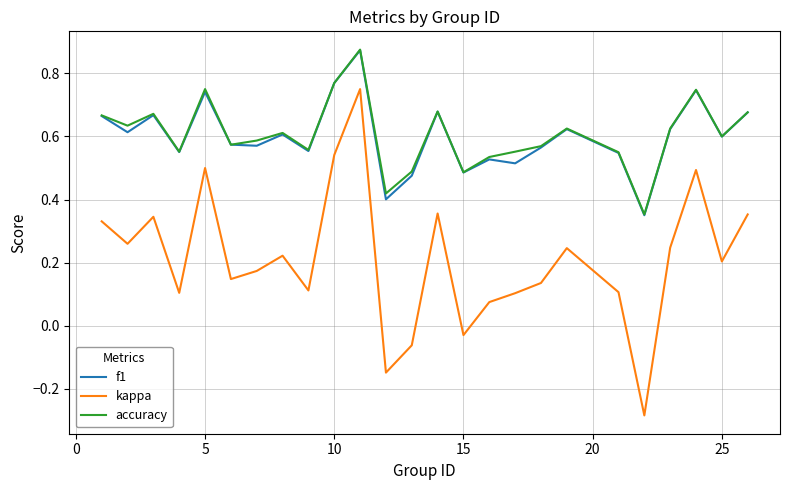

Which series has the widest spread of values?

kappa